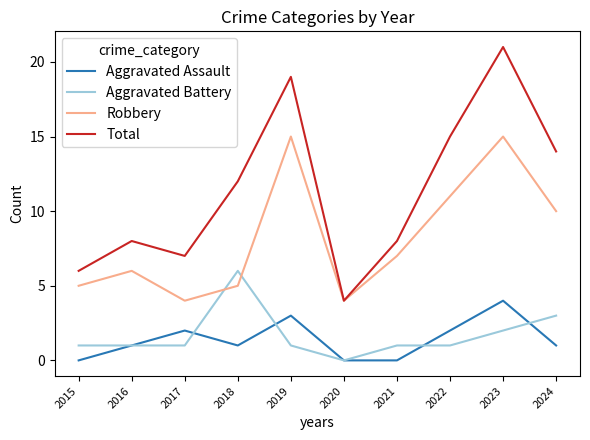

Reading left to right, extract all data points from this chart.

Aggravated Assault: 0	1	2	1	3	0	0	2	4	1
Aggravated Battery: 1	1	1	6	1	0	1	1	2	3
Robbery: 5	6	4	5	15	4	7	11	15	10
Total: 6	8	7	12	19	4	8	15	21	14